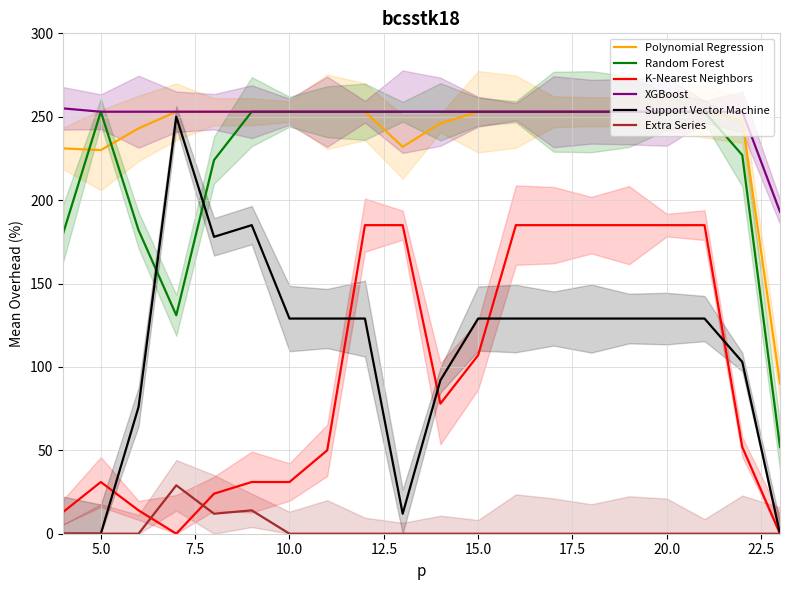

True or false: Random Forest and Support Vector Machine intersect in this chart.

True